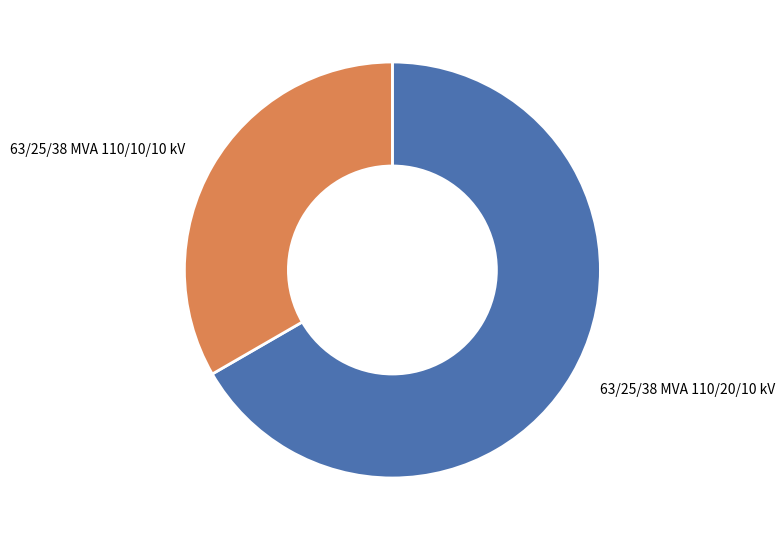

True or false: 63/25/38 MVA 110/20/10 kV accounts for 76% of the total.

False